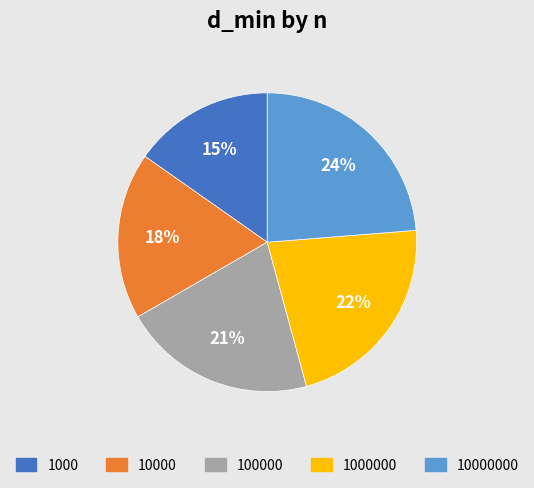

Count the number of slices in the pie.

5